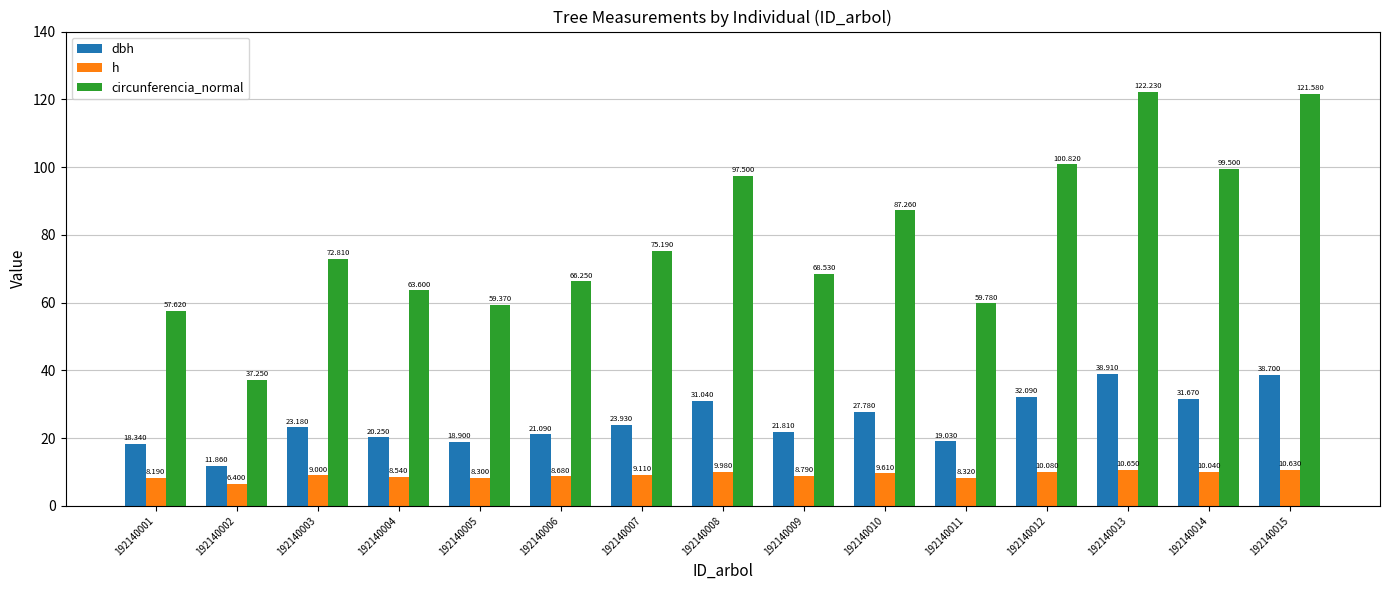

What are all the series names shown in the legend?

dbh, h, circunferencia_normal